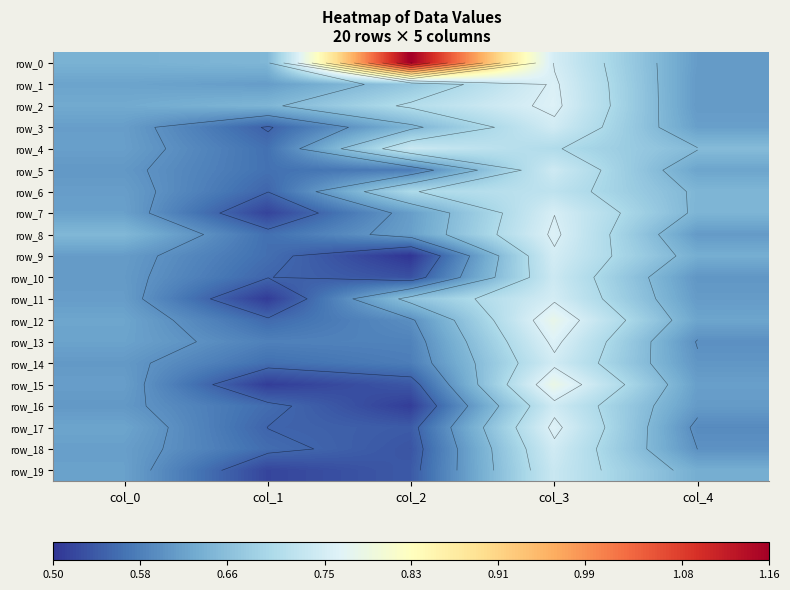

Which category has the lowest value in the row_8 series?

col_1